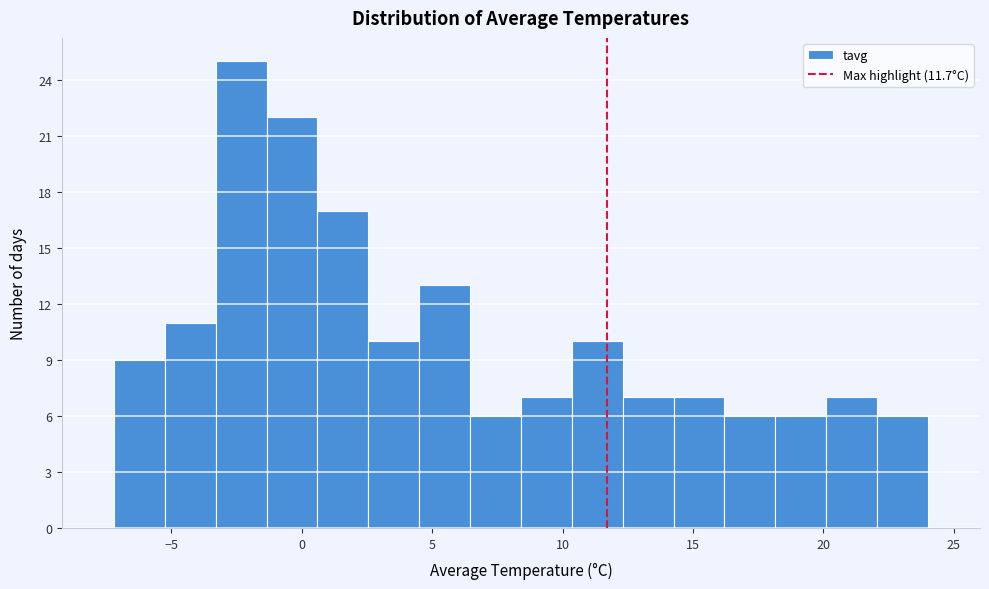

Read against the x-axis, roughly where is the centre of the tallest bar?

-2.5